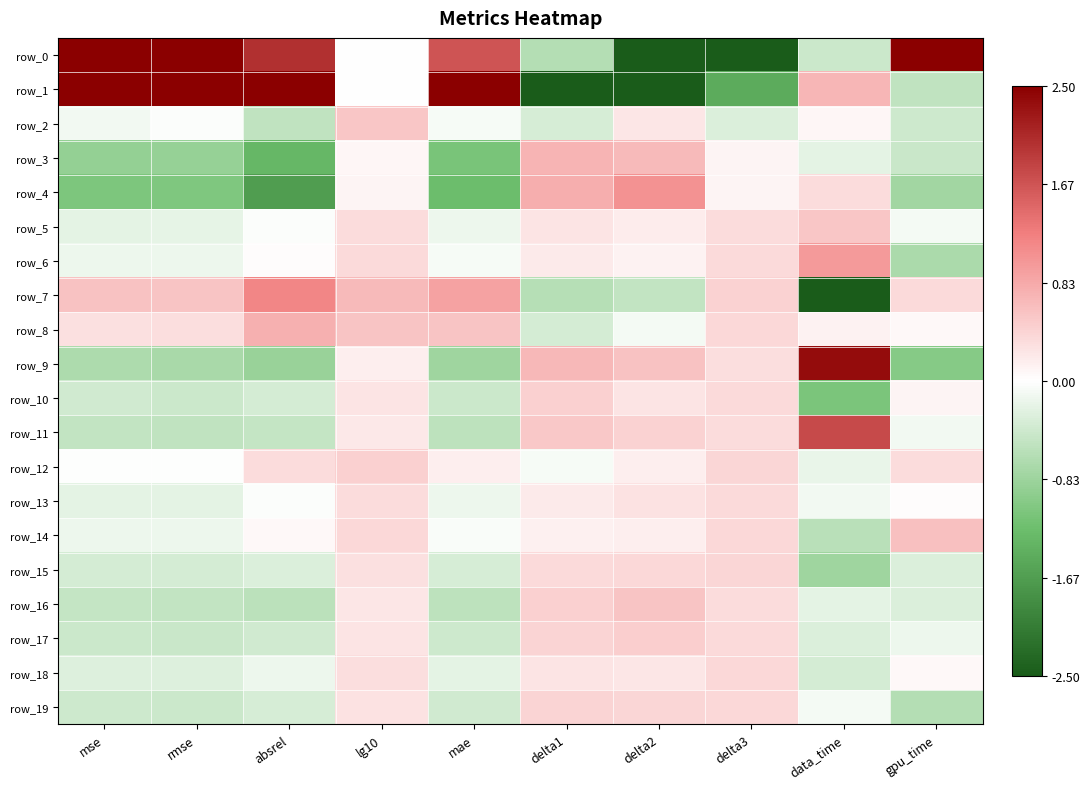

Reading right to left, extract all data points from this chart.

row_0: gpu_time=4.0	data_time=-0.4	delta3=-4.0	delta2=-3.2	delta1=-0.6	mae=1.7	lg10=0.0	absrel=2.0	rmse=2.8	mse=2.8
row_1: gpu_time=-0.5	data_time=0.7	delta3=-1.5	delta2=-2.5	delta1=-4.0	mae=3.3	lg10=0.0	absrel=2.7	rmse=2.8	mse=2.8
row_2: gpu_time=-0.4	data_time=0.1	delta3=-0.3	delta2=0.2	delta1=-0.3	mae=-0.1	lg10=0.6	absrel=-0.5	rmse=-0.0	mse=-0.1
row_3: gpu_time=-0.5	data_time=-0.2	delta3=0.1	delta2=0.7	delta1=0.7	mae=-1.1	lg10=0.1	absrel=-1.3	rmse=-0.9	mse=-0.9
row_4: gpu_time=-0.8	data_time=0.4	delta3=0.1	delta2=1.1	delta1=0.8	mae=-1.3	lg10=0.1	absrel=-1.7	rmse=-1.1	mse=-1.1
row_5: gpu_time=-0.1	data_time=0.6	delta3=0.3	delta2=0.2	delta1=0.3	mae=-0.2	lg10=0.3	absrel=-0.0	rmse=-0.2	mse=-0.2
row_6: gpu_time=-0.7	data_time=1.0	delta3=0.4	delta2=0.1	delta1=0.2	mae=-0.1	lg10=0.4	absrel=0.0	rmse=-0.2	mse=-0.1
row_7: gpu_time=0.4	data_time=-2.5	delta3=0.4	delta2=-0.5	delta1=-0.6	mae=0.9	lg10=0.7	absrel=1.2	rmse=0.6	mse=0.6
row_8: gpu_time=0.1	data_time=0.1	delta3=0.4	delta2=-0.1	delta1=-0.4	mae=0.6	lg10=0.6	absrel=0.8	rmse=0.3	mse=0.3
row_9: gpu_time=-1.0	data_time=2.4	delta3=0.3	delta2=0.6	delta1=0.7	mae=-0.8	lg10=0.2	absrel=-0.9	rmse=-0.7	mse=-0.7
row_10: gpu_time=0.1	data_time=-1.1	delta3=0.4	delta2=0.3	delta1=0.5	mae=-0.4	lg10=0.3	absrel=-0.4	rmse=-0.4	mse=-0.4
row_11: gpu_time=-0.1	data_time=1.8	delta3=0.3	delta2=0.4	delta1=0.5	mae=-0.6	lg10=0.2	absrel=-0.5	rmse=-0.5	mse=-0.5
row_12: gpu_time=0.3	data_time=-0.2	delta3=0.4	delta2=0.2	delta1=-0.1	mae=0.2	lg10=0.4	absrel=0.4	rmse=-0.0	mse=-0.0
row_13: gpu_time=0.0	data_time=-0.1	delta3=0.4	delta2=0.3	delta1=0.2	mae=-0.1	lg10=0.3	absrel=-0.0	rmse=-0.2	mse=-0.2
row_14: gpu_time=0.6	data_time=-0.6	delta3=0.4	delta2=0.2	delta1=0.1	mae=-0.1	lg10=0.4	absrel=0.1	rmse=-0.1	mse=-0.1
row_15: gpu_time=-0.3	data_time=-0.8	delta3=0.4	delta2=0.4	delta1=0.4	mae=-0.3	lg10=0.3	absrel=-0.3	rmse=-0.4	mse=-0.4
row_16: gpu_time=-0.3	data_time=-0.2	delta3=0.4	delta2=0.6	delta1=0.5	mae=-0.5	lg10=0.2	absrel=-0.6	rmse=-0.5	mse=-0.5
row_17: gpu_time=-0.2	data_time=-0.3	delta3=0.4	delta2=0.5	delta1=0.4	mae=-0.4	lg10=0.3	absrel=-0.4	rmse=-0.4	mse=-0.4
row_18: gpu_time=0.1	data_time=-0.4	delta3=0.4	delta2=0.2	delta1=0.3	mae=-0.2	lg10=0.3	absrel=-0.1	rmse=-0.3	mse=-0.3
row_19: gpu_time=-0.6	data_time=-0.1	delta3=0.4	delta2=0.4	delta1=0.4	mae=-0.4	lg10=0.3	absrel=-0.3	rmse=-0.4	mse=-0.4